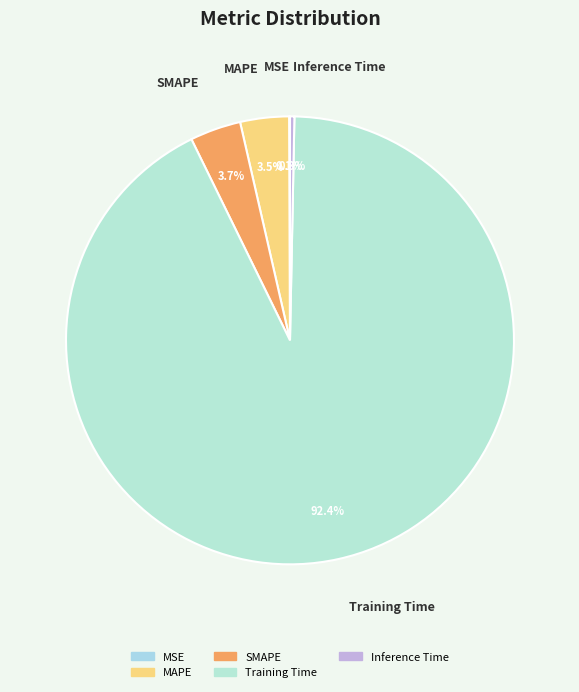

Is MAPE the majority of the pie?

No